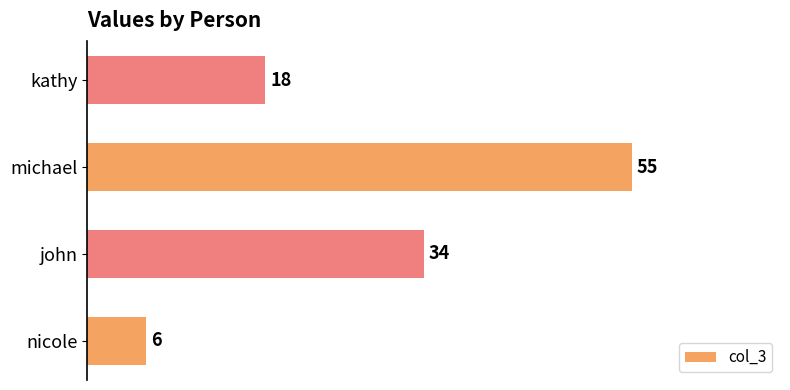

Count the values in the range 18 to 55.

3